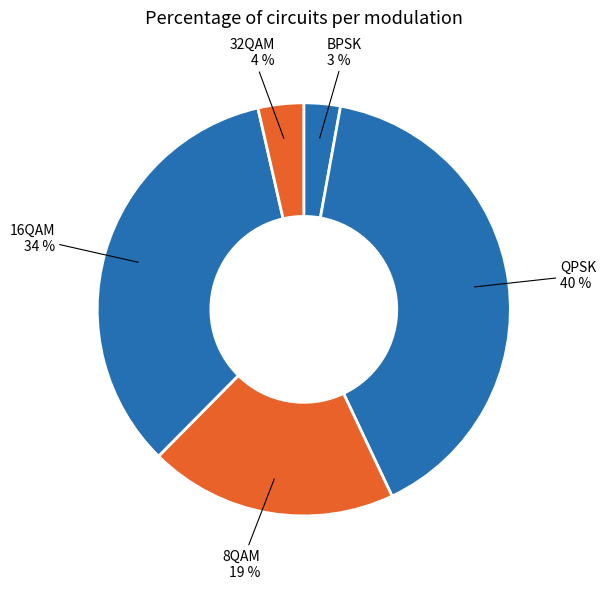

How many slices are in this pie chart?

5